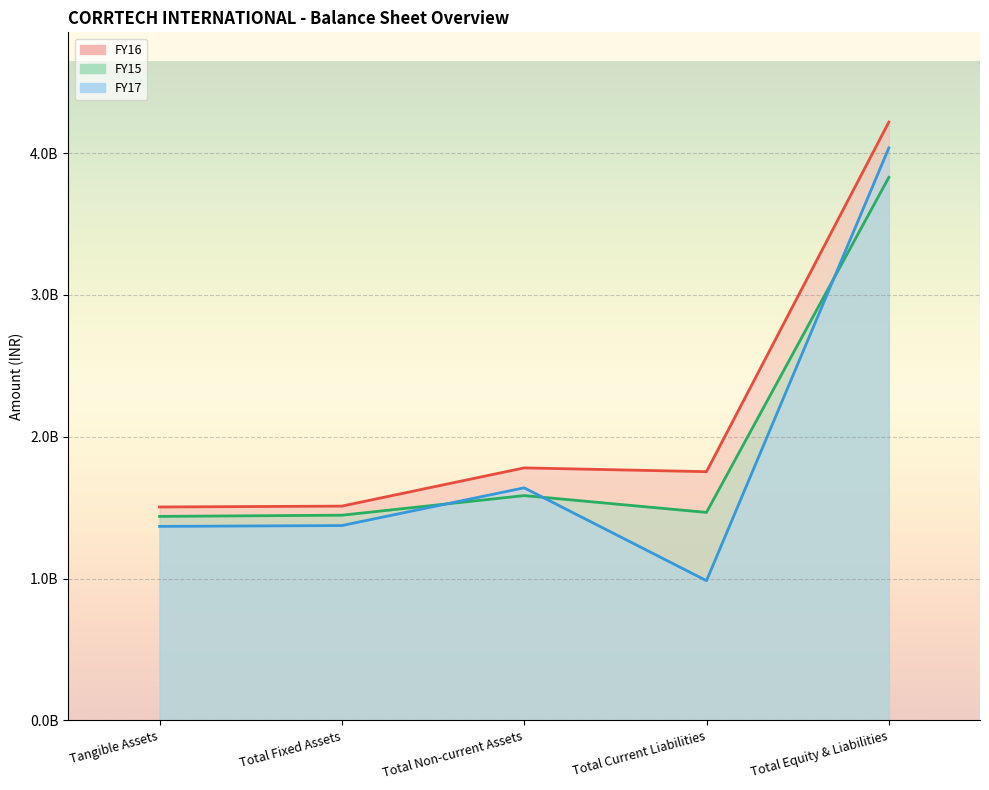

List the series in order of their overall mean, highest first.

FY16, FY15, FY17